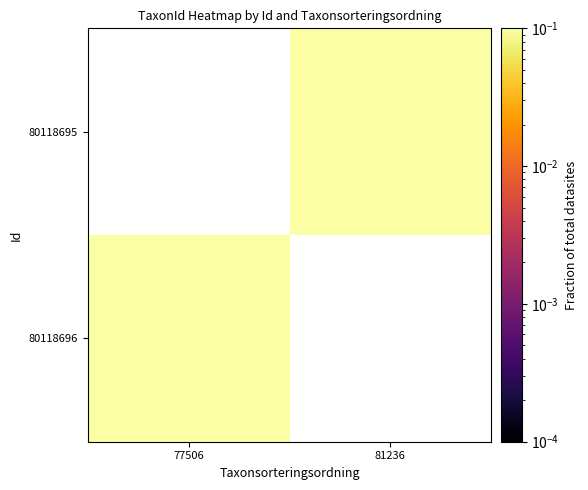

What is the greatest value displayed?

0.8